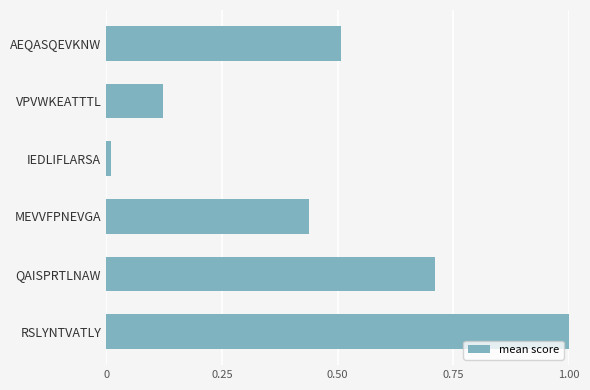

Which label corresponds to the smallest value in the chart?

IEDLIFLARSA